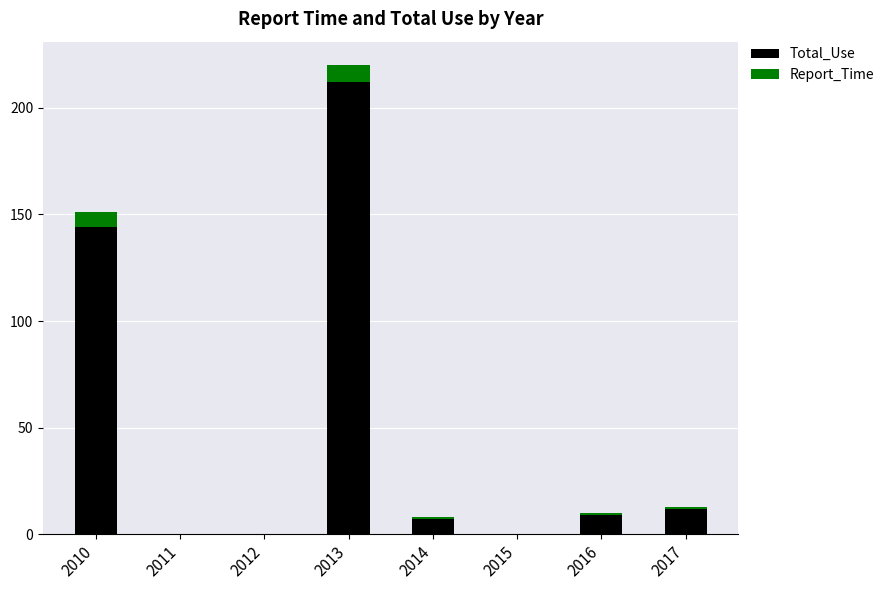

Reading right to left, what are the values for Total_Use?

2017=12	2016=9	2015=0	2014=7	2013=212	2012=0	2011=0	2010=144